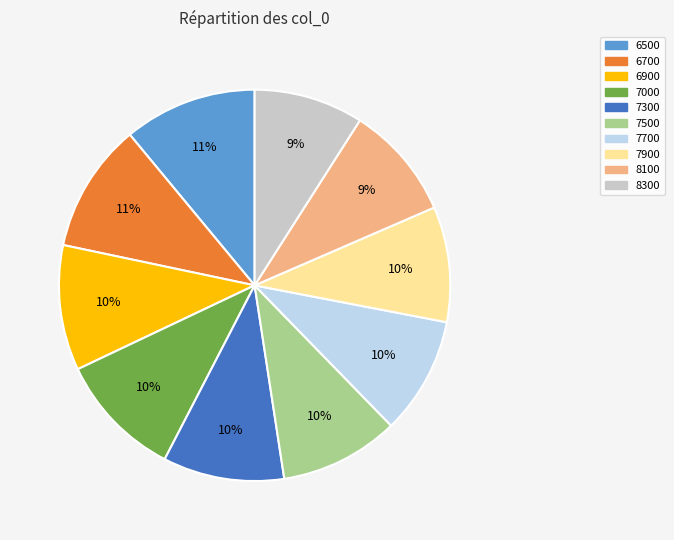

To the nearest percent, what percentage of the pie is 6500?

11%